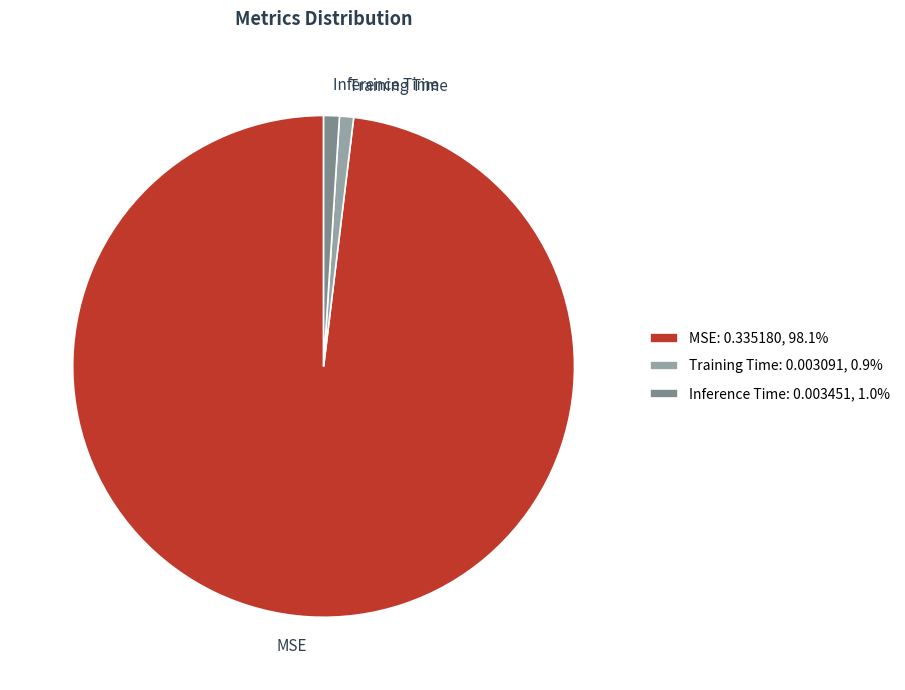

How many slices are in this pie chart?

3